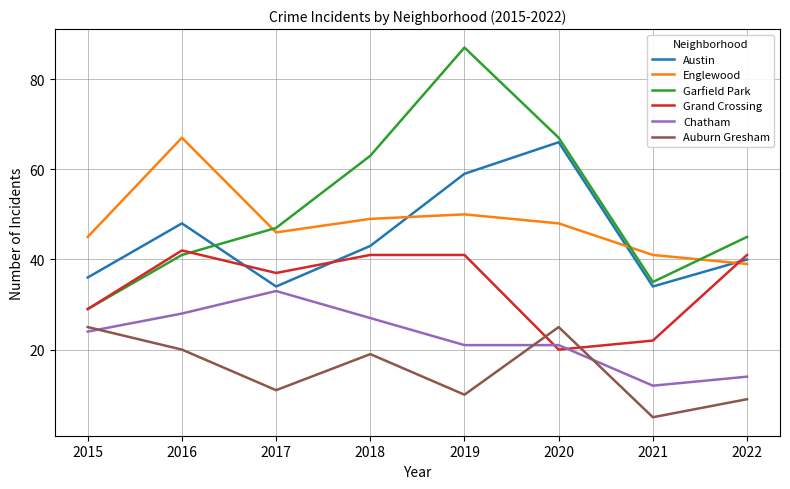

What is the difference between the second highest and second lowest values in the Austin series?

25